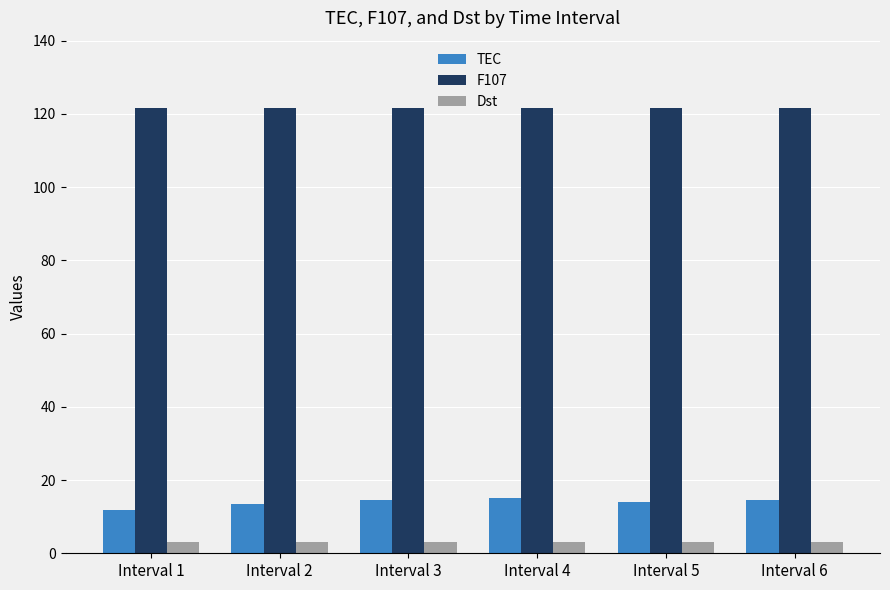

What is the total value across all series at Interval 2?

138.0